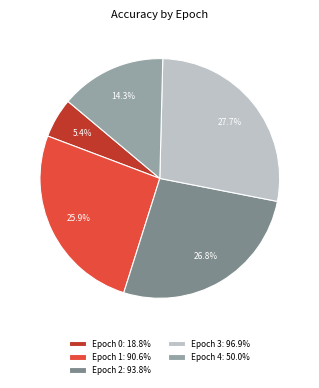

Is Epoch 3 the majority of the pie?

No